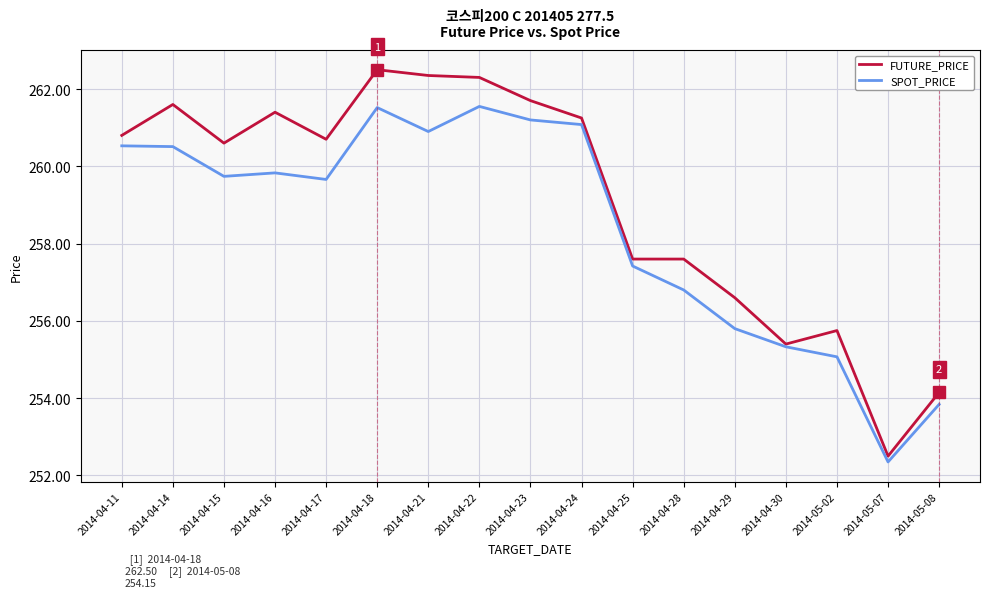

Where is SPOT_PRICE nearest to the value 256?

2014-04-29